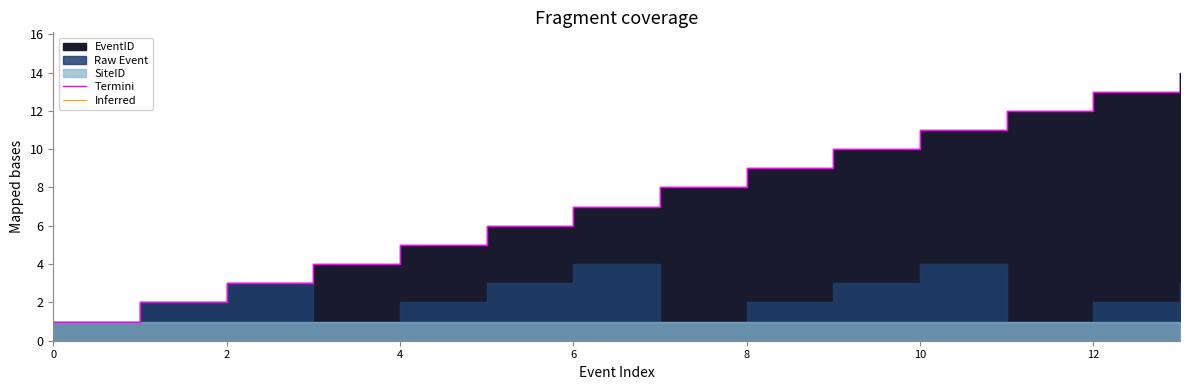

At which category is the sum across all series the highest?

13